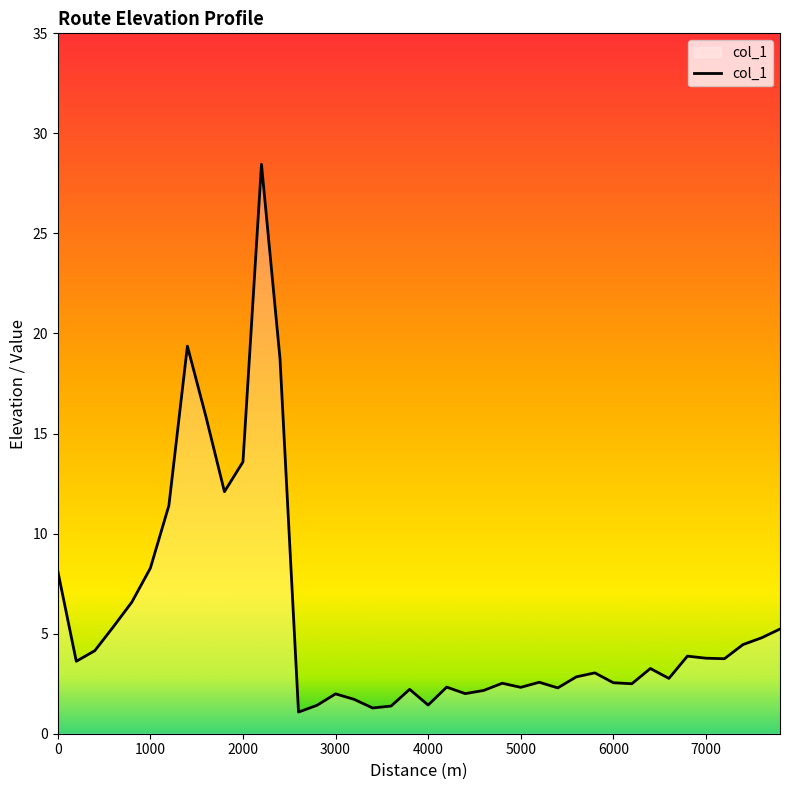

What is the maximum value shown in the chart?

28.5